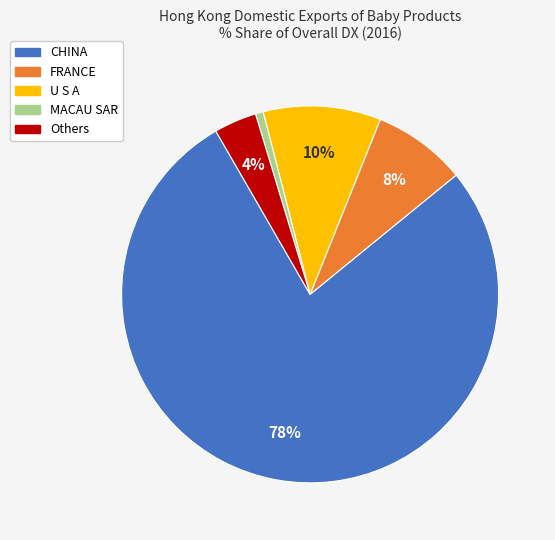

To the nearest percent, what is the average slice percentage?

20%